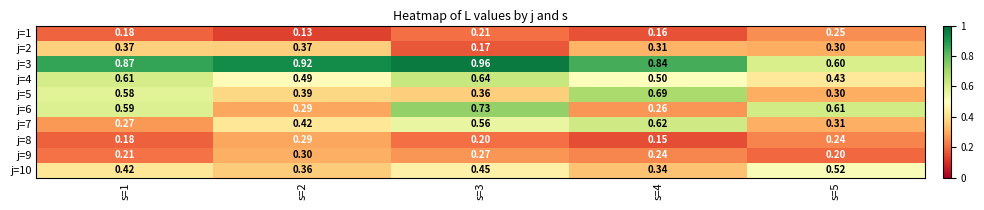

Is the value of j=3 at s=2 greater than the value of j=2 at s=4?

Yes